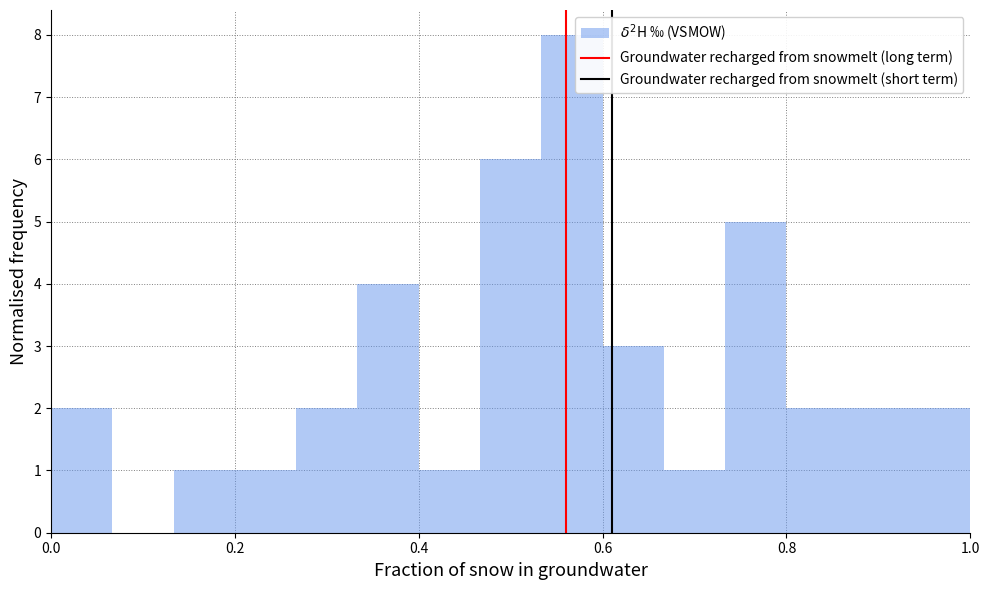

Around what value on the x-axis is the tallest bar? Give the approximate position of its centre, as read against the axis.

0.56